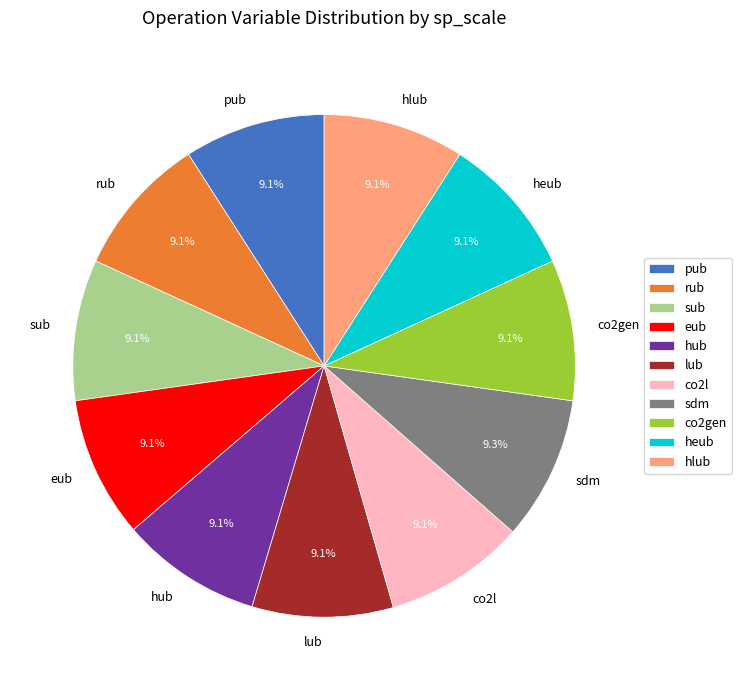

Is there any slice that represents more than half of the pie?

No